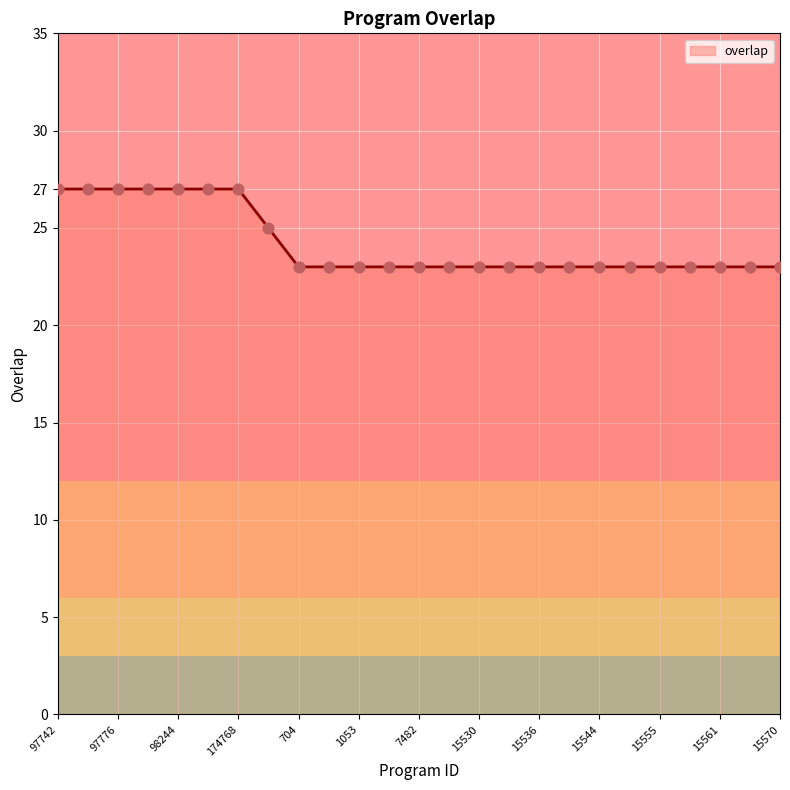

What is the difference between the maximum and minimum values?

4